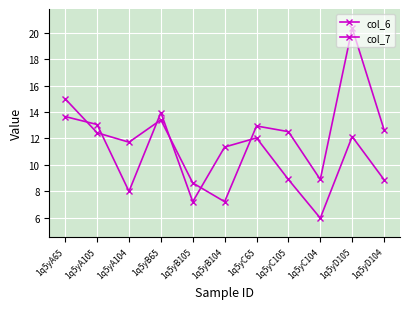

Which series has the widest spread of values?

col_7